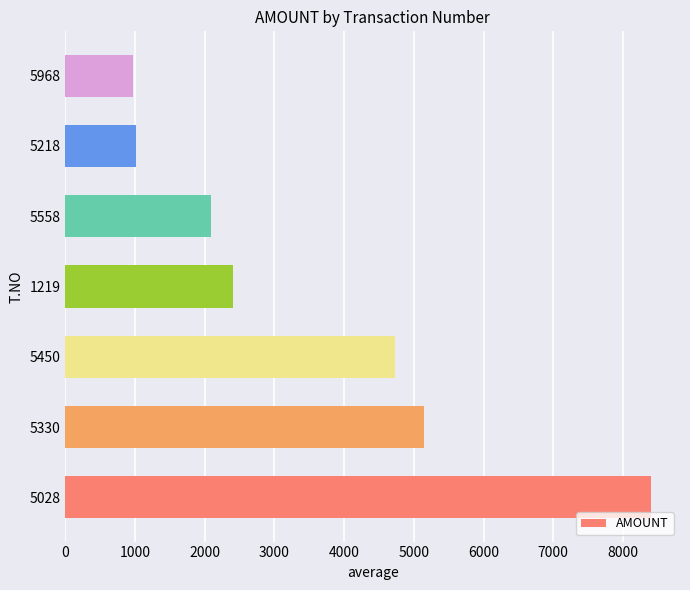

True or false: the data shows 1009 at 5218.

True